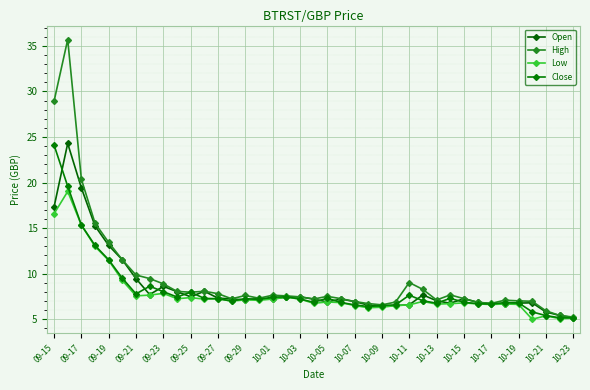

At how many categories does at least one series exceed 24?

2